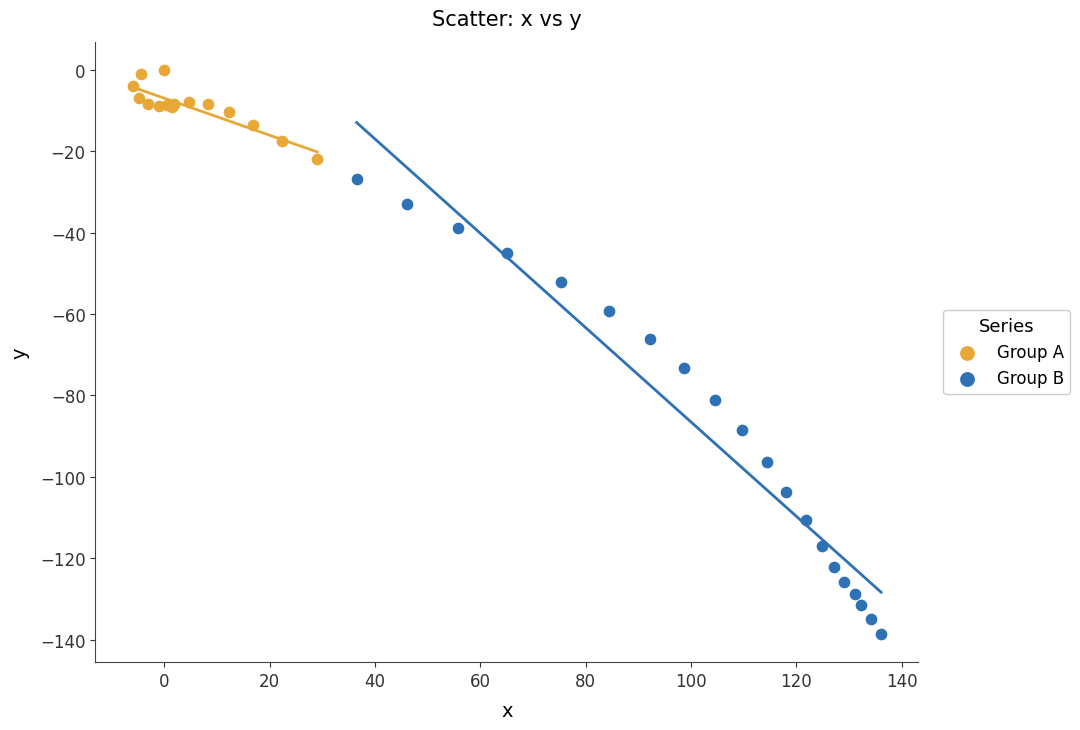

Which series has the largest Y range (max minus min)?

Group B